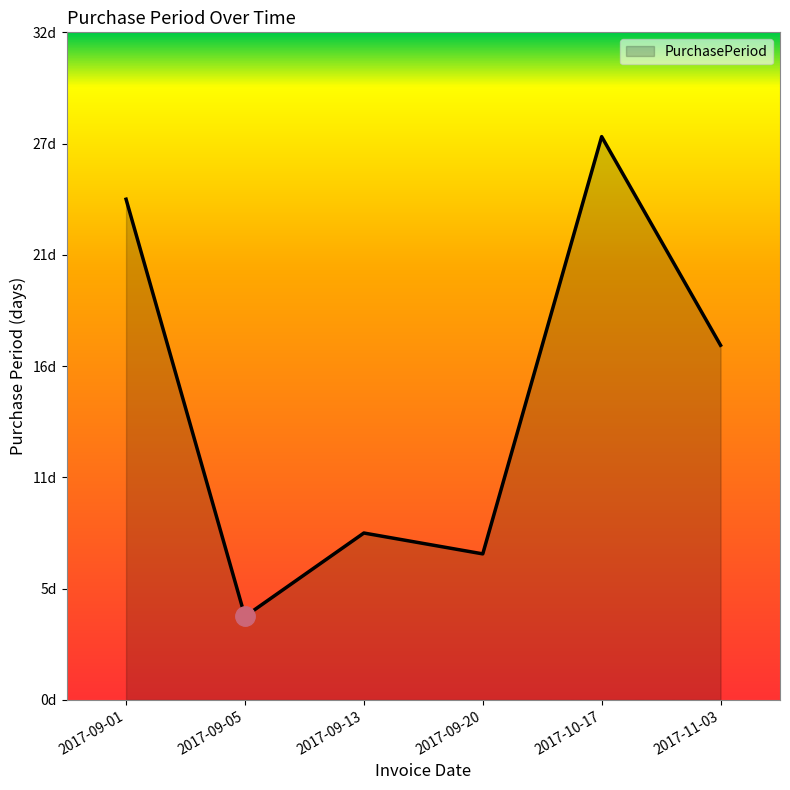

What is the difference between the maximum and minimum values?

23